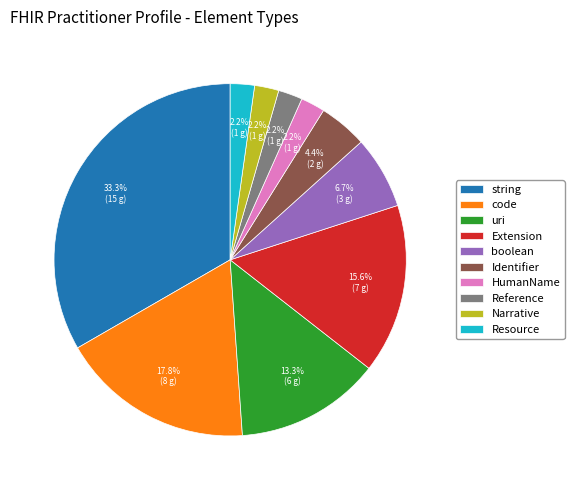

Do Identifier and boolean together represent more than half of the pie?

No